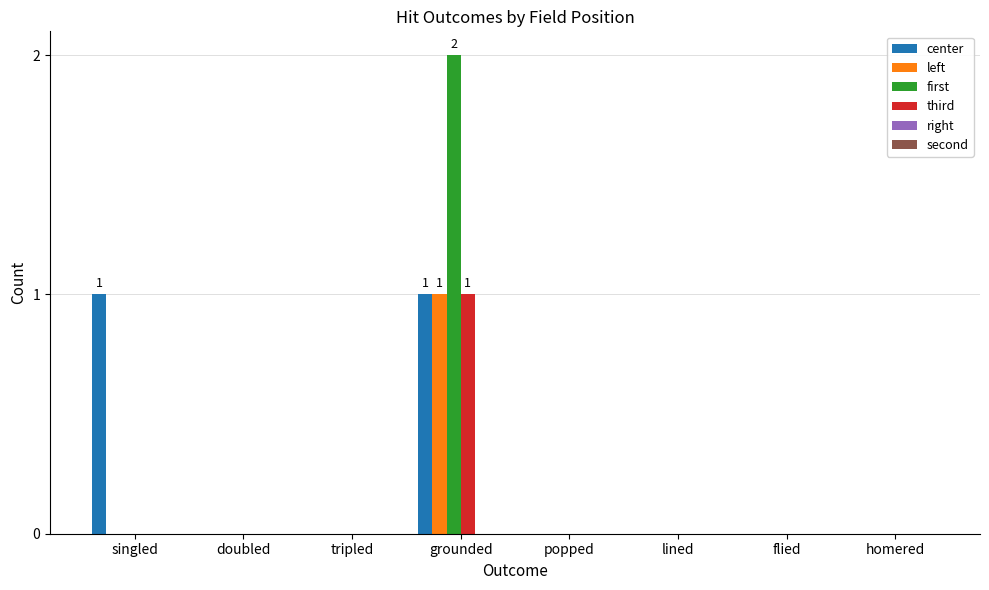

What is the total value across all series at grounded?

5